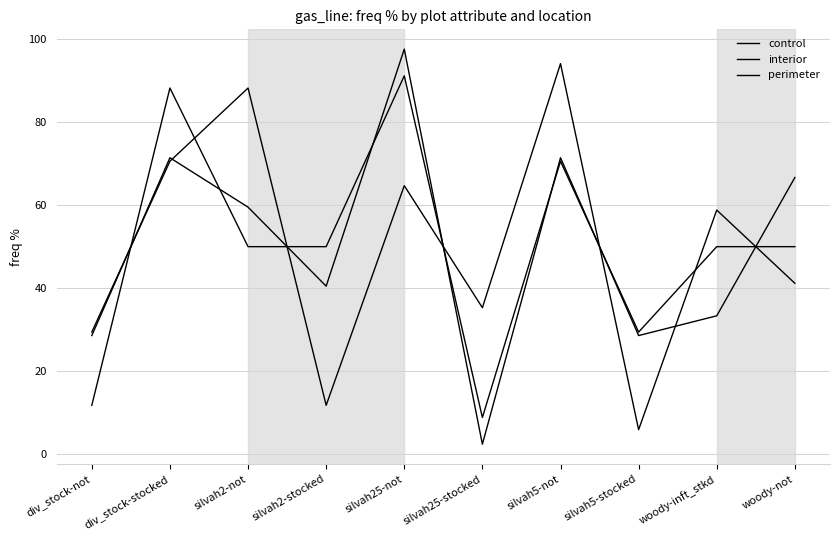

The interior series shows 59.5 at silvah2-not. True or false?

True